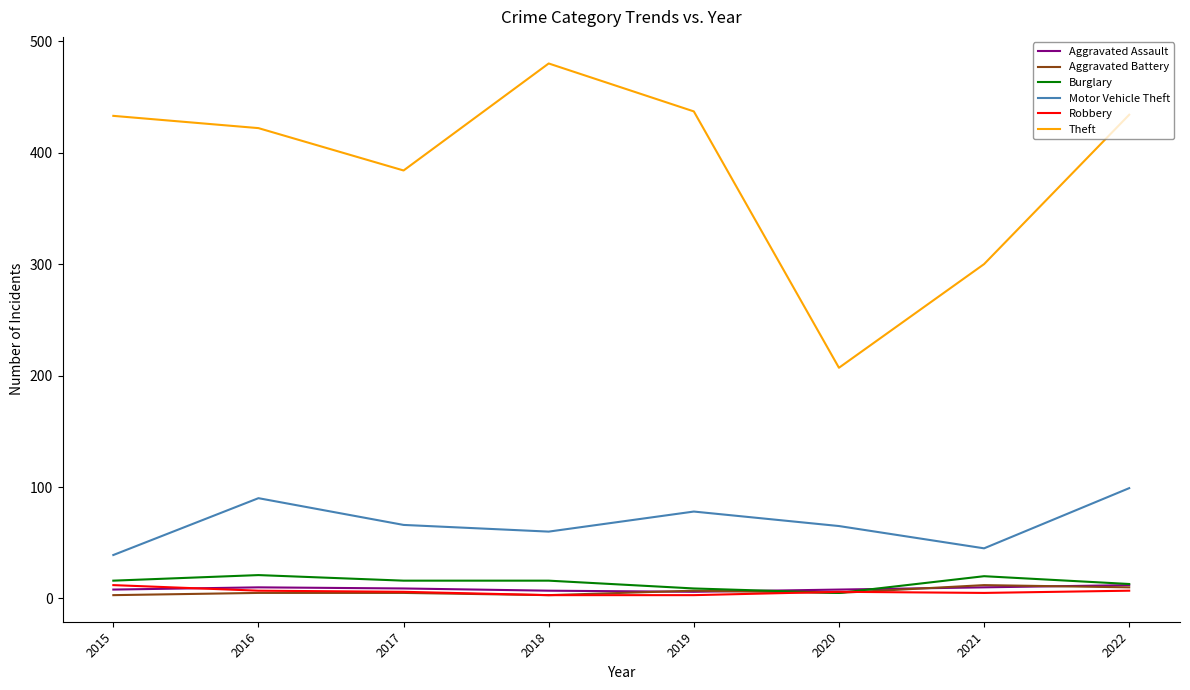

How many values in the Burglary series are below 16?

3